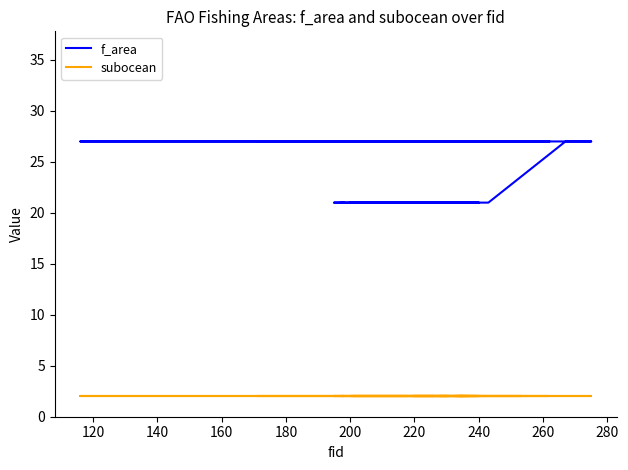

True or false: subocean and f_area intersect in this chart.

False